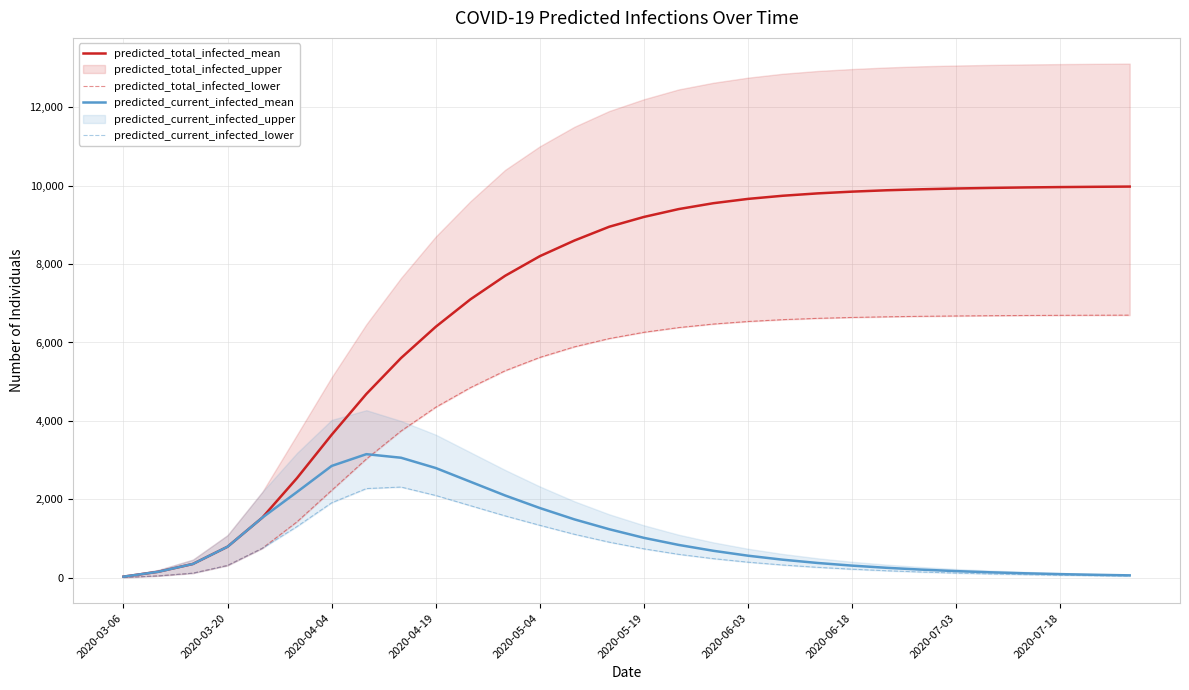

True or false: predicted_current_infected_mean and predicted_total_infected_mean intersect in this chart.

False